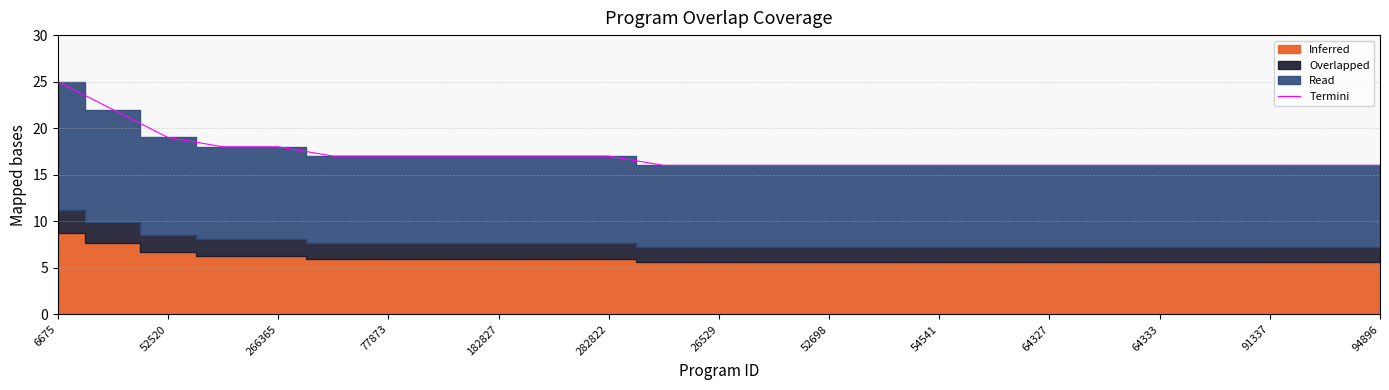

How many values are between 16 and 17?

20